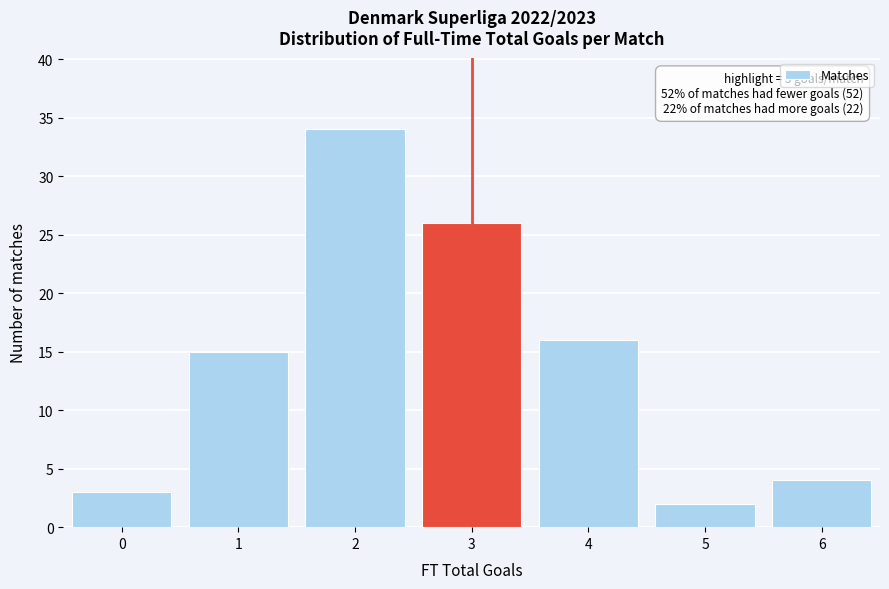

Reading left to right, transcribe all the data shown in this chart.

0=3	1=15	2=34	3=26	4=16	5=2	6=4